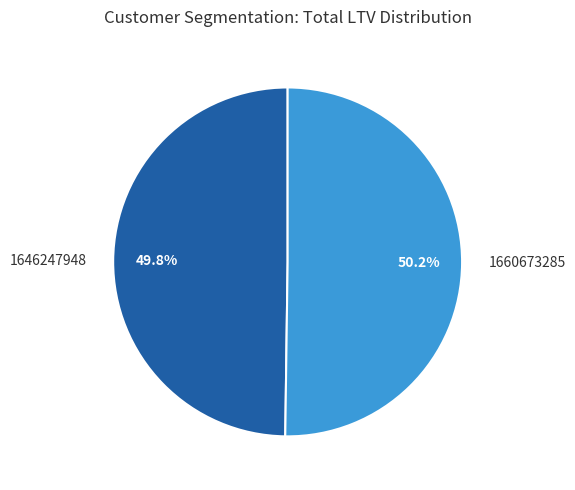

What percentage do 1660673285 and 1646247948 together represent?

100.0%